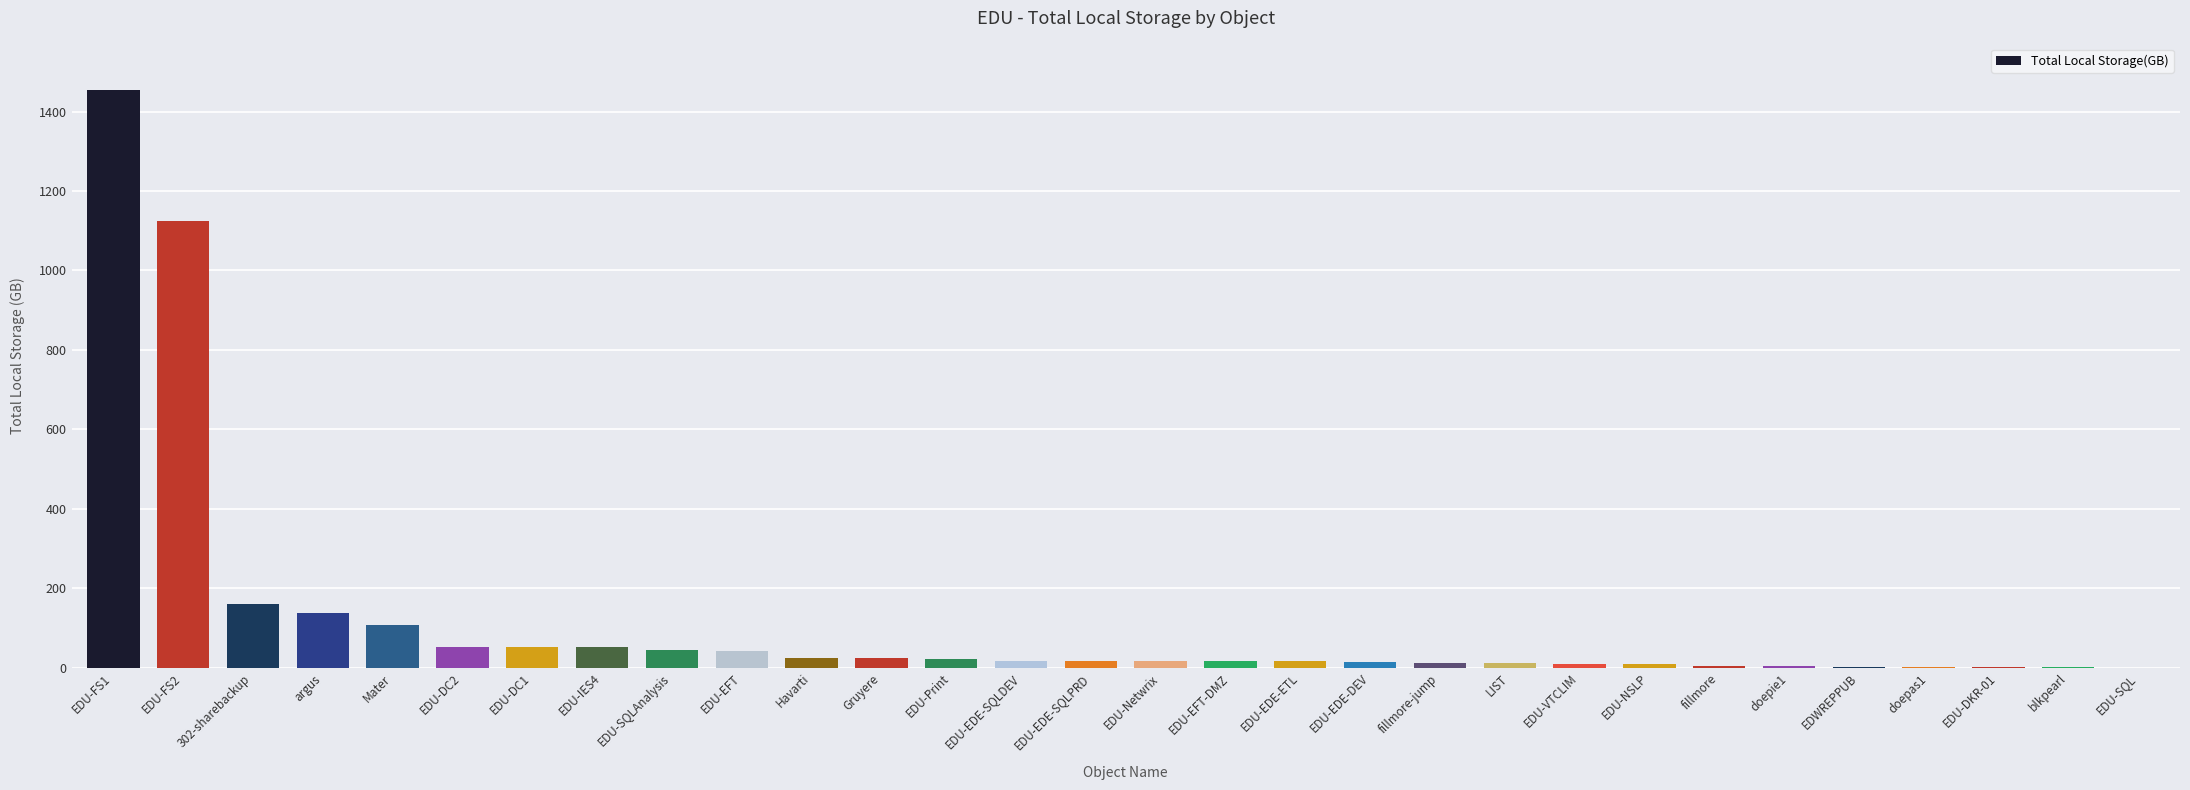

At which category does the chart reach its peak across all series?

EDU-FS1